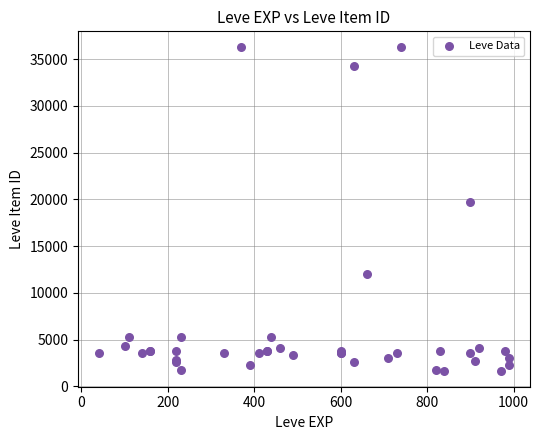

What Y value in the scatter plot is closest to 18967?

19744